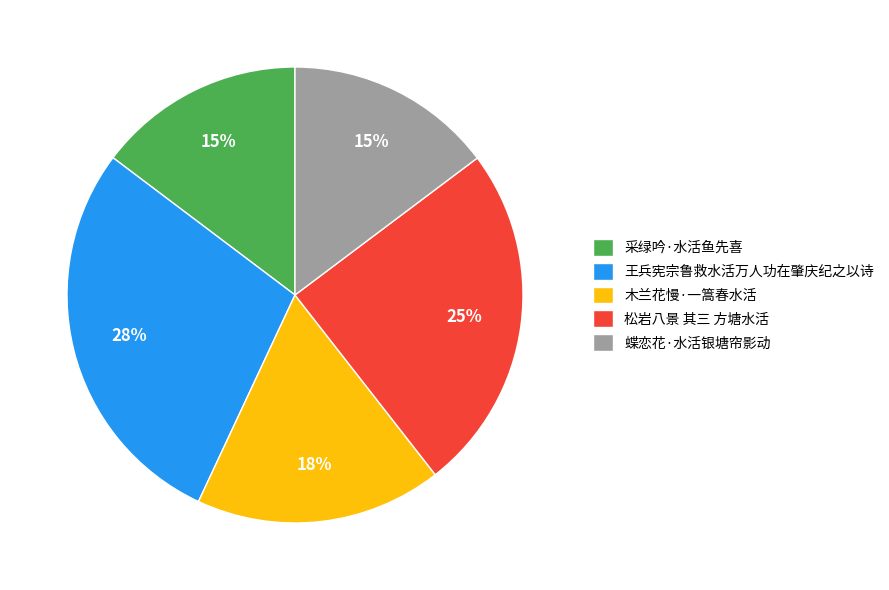

Count the number of slices in the pie.

5